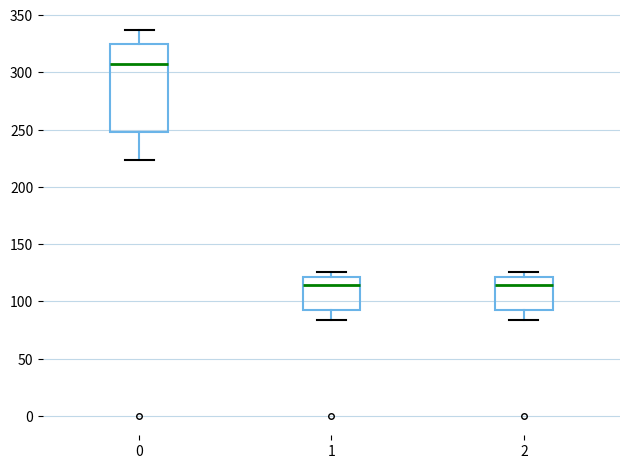

Comparing the boxes themselves (not the whiskers), which one is the tallest?

0